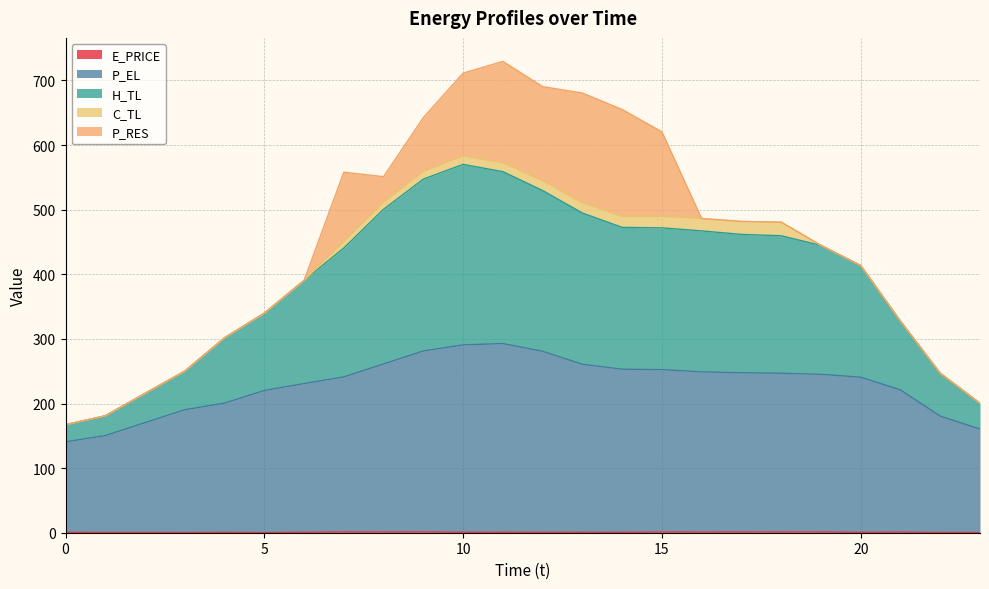

Where does the P_EL series first go above 245?

8